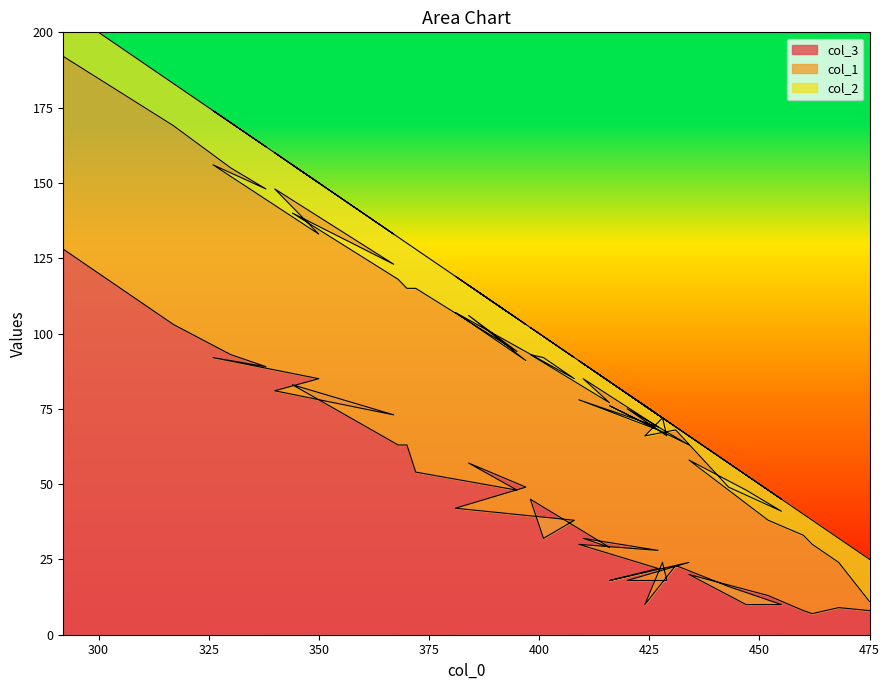

How many interior local peaks does the col_1 series have?

13